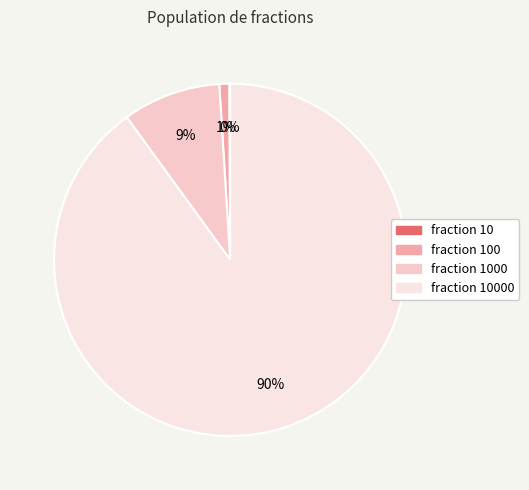

What is the largest slice in the pie chart?

10000